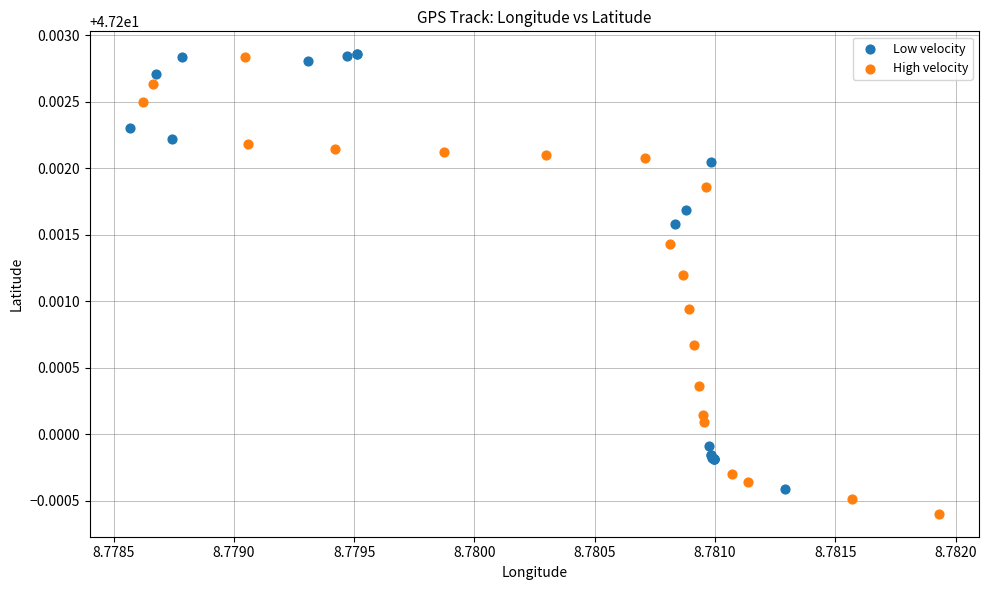

Which series has the largest Y range (max minus min)?

High velocity